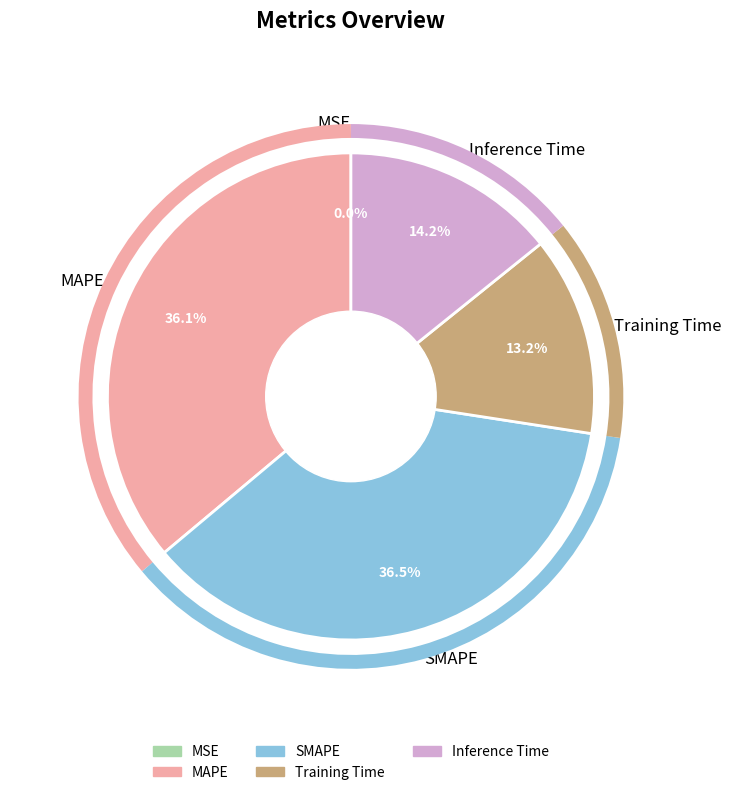

Is there a majority slice in this chart?

No